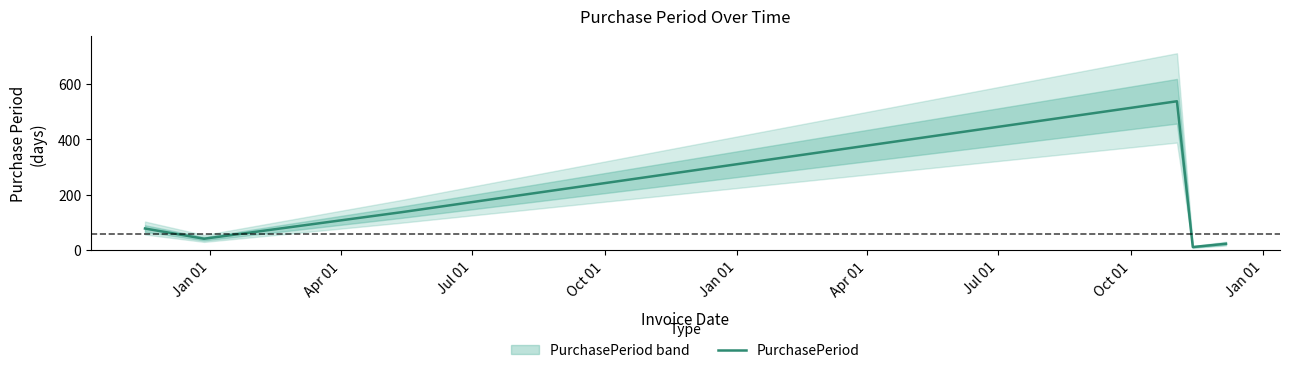

What is the smallest value displayed?

11